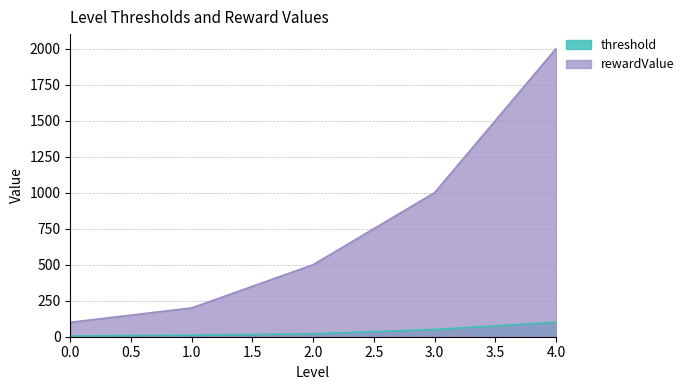

How many lines are shown in the chart?

2